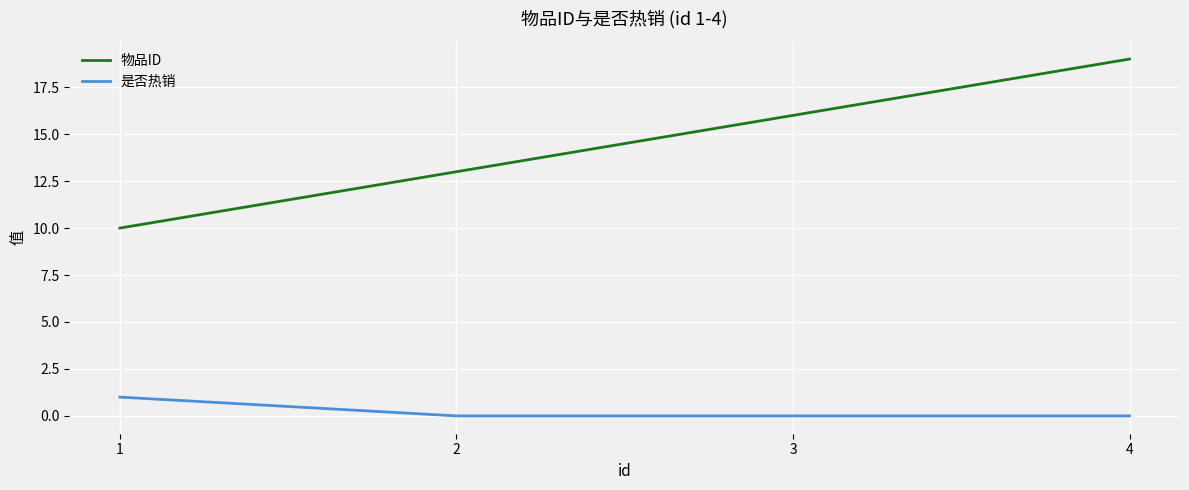

True or false: 物品ID and 是否热销 intersect in this chart.

False